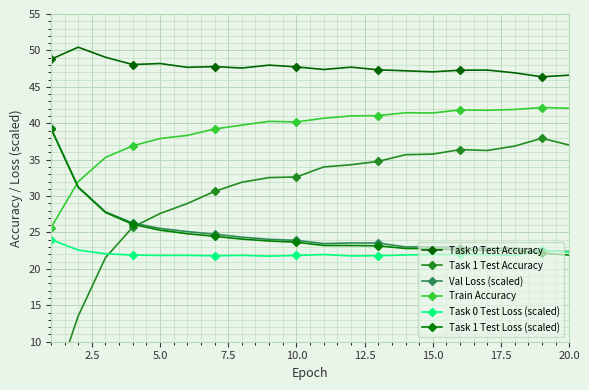

What is the difference between the maximum and minimum values in the Val Loss (scaled) series?

17.0